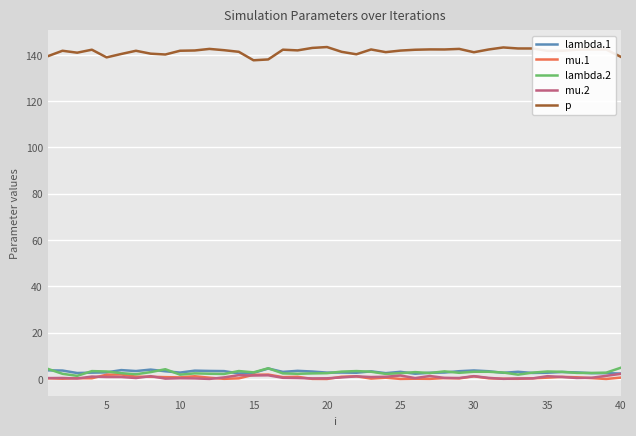

True or false: p and lambda.2 cross at least once.

False